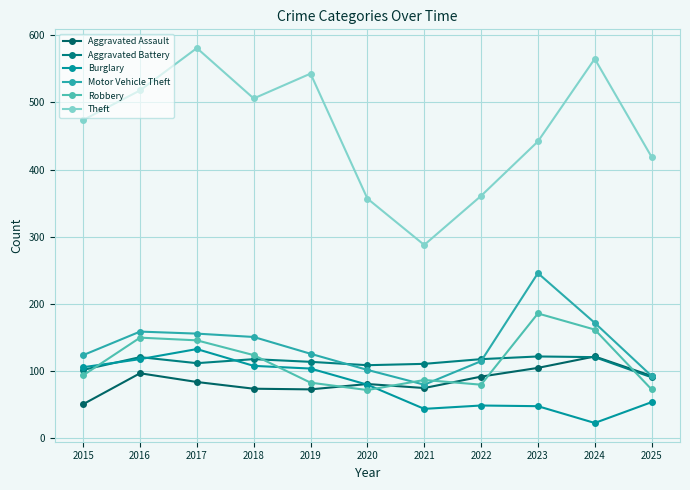

List the series in order of their peak value, highest first.

Theft, Motor Vehicle Theft, Robbery, Burglary, Aggravated Assault, Aggravated Battery